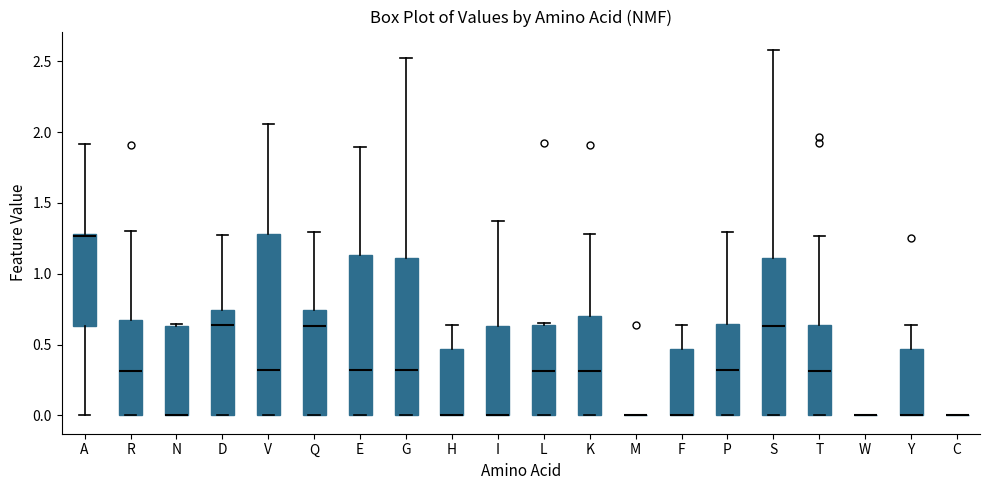

Where does the median line of the box for V sit on the y-axis? The values are not printed on the chart, so give them approximately, as read against the axis.

0.30